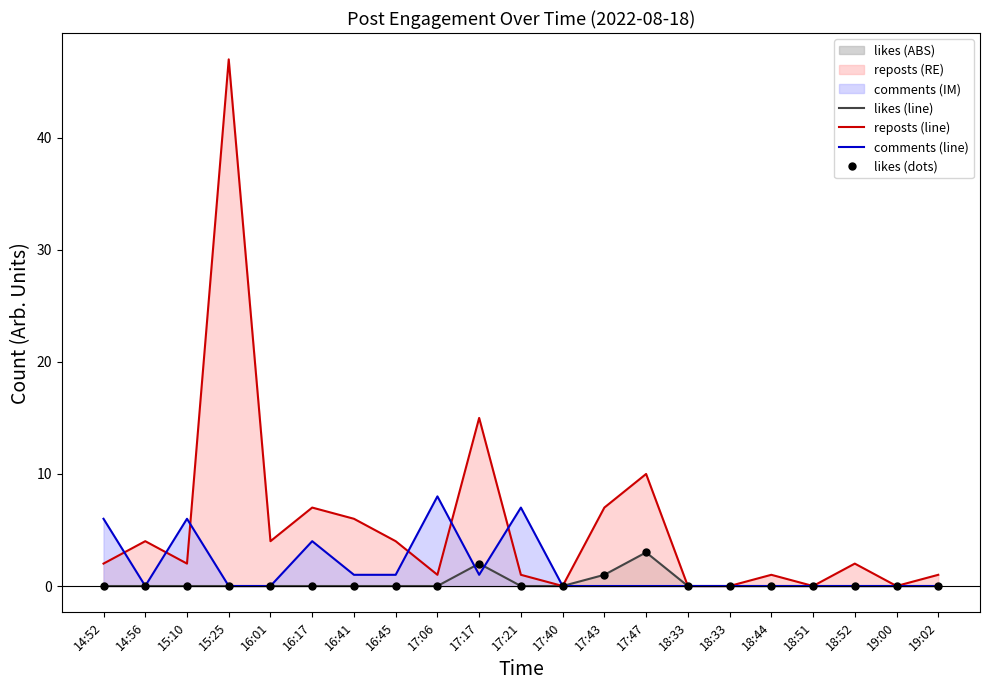

True or false: likes (dots) and likes (line) cross at least once.

False